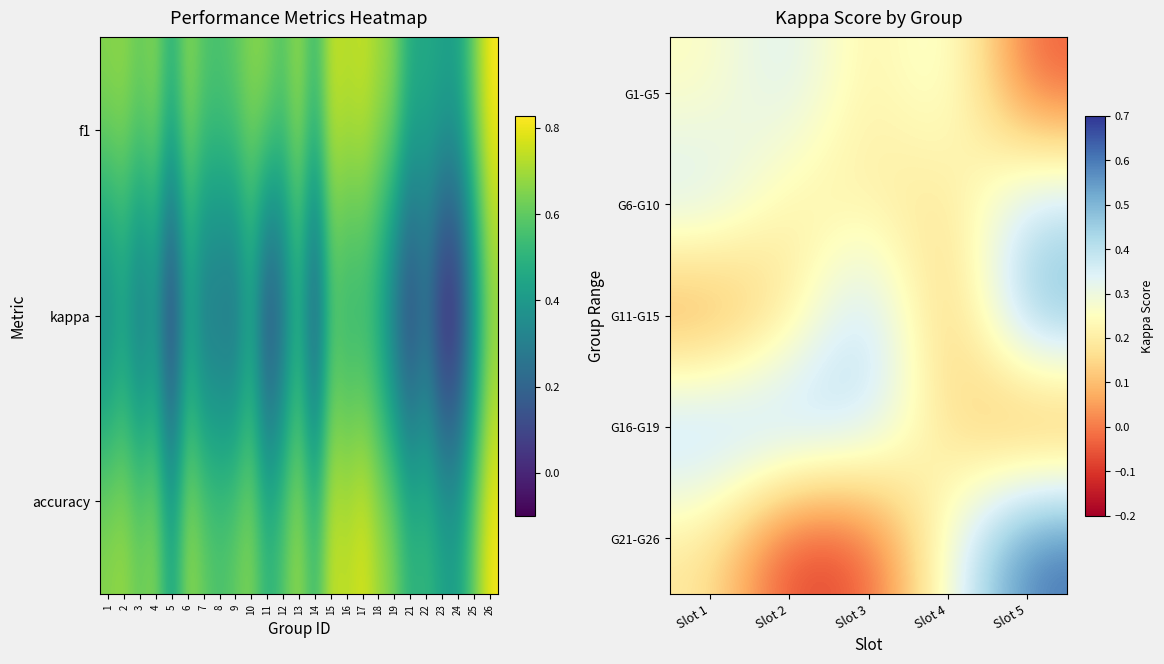

Reading right to left, what are all the values shown in this chart?

G1-G5: Slot 5=-0.1	Slot 4=0.3	Slot 3=0.2	Slot 2=0.4	Slot 1=0.2
G6-G10: Slot 5=0.4	Slot 4=0.2	Slot 3=0.2	Slot 2=0.2	Slot 1=0.4
G11-G15: Slot 5=0.5	Slot 4=0.1	Slot 3=0.5	Slot 2=0.2	Slot 1=0.0
G16-G19: Slot 5=0.0	Slot 4=0.2	Slot 3=0.4	Slot 2=0.5	Slot 1=0.5
G21-G26: Slot 5=0.6	Slot 4=0.3	Slot 3=-0.1	Slot 2=-0.1	Slot 1=0.2